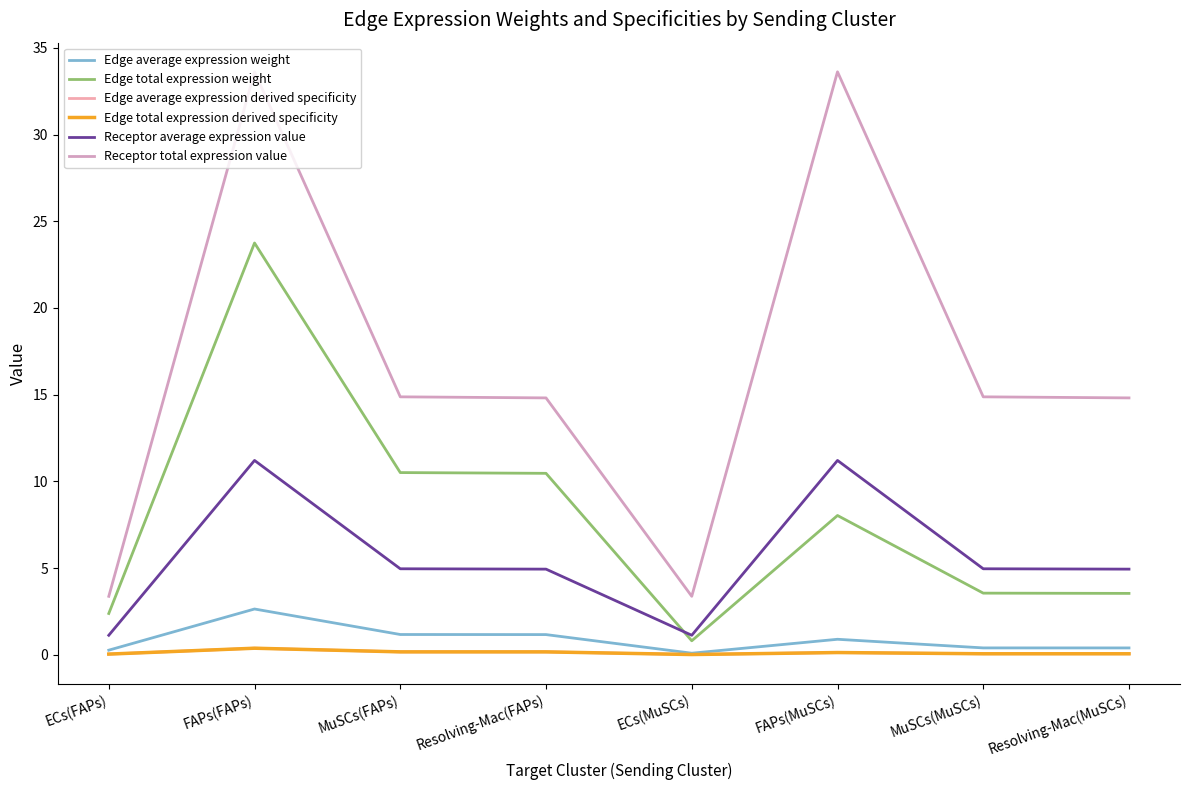

Where does the Edge total expression weight series first go above 8?

FAPs(FAPs)